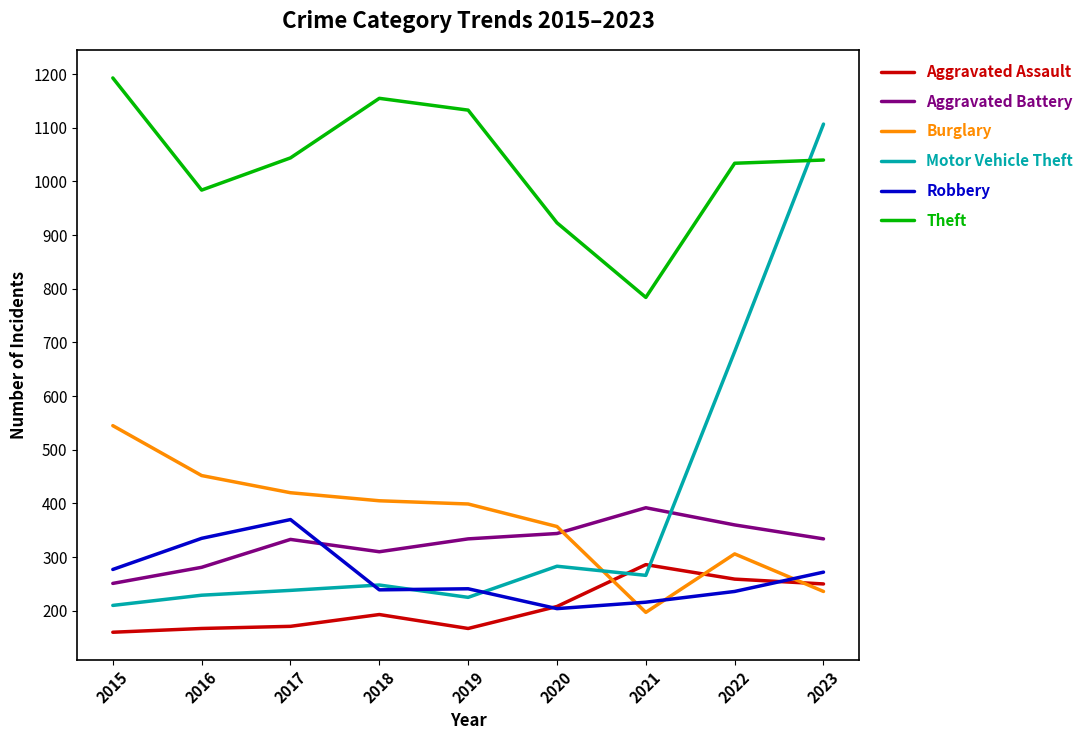

Does the chart have visible grid lines?

No